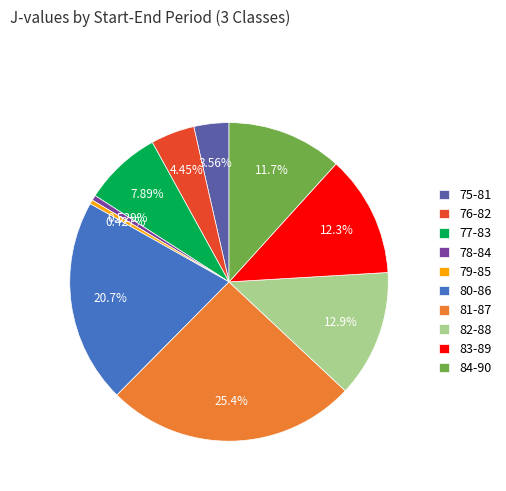

Combined, do 79-85 and 78-84 account for over 50%?

No